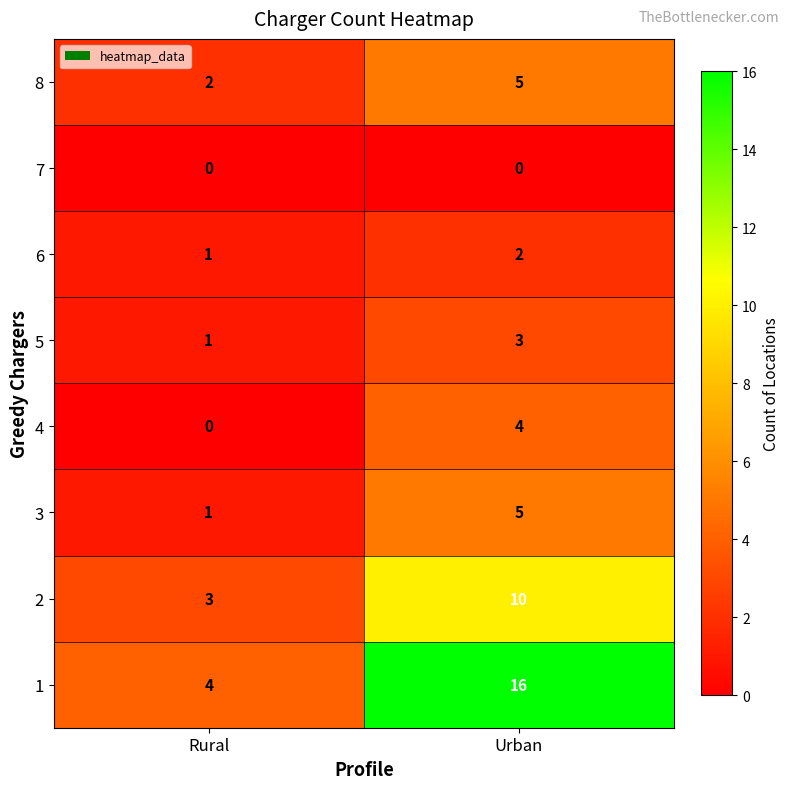

Is it true that 7 equals 0 at Urban?

True